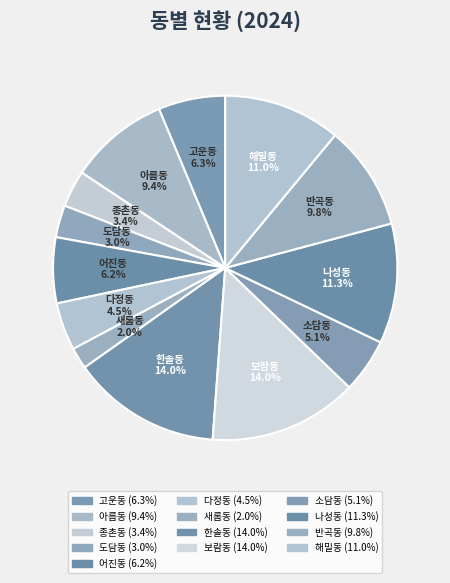

How many segments does this pie chart have?

13